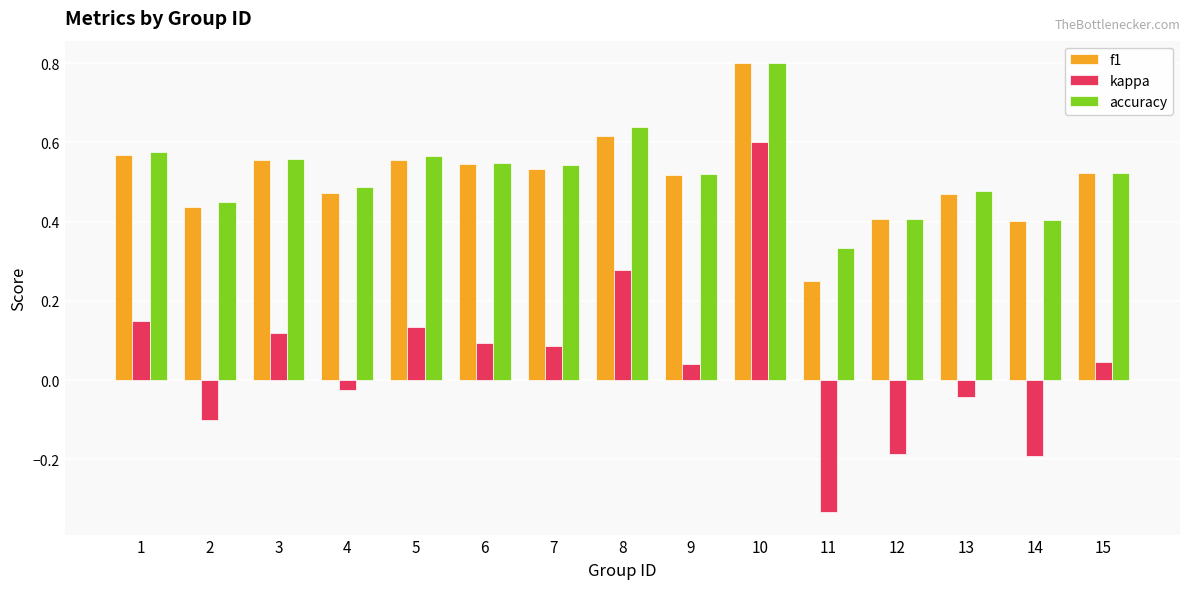

The value of f1 at 13 is 0.5. True or false?

True